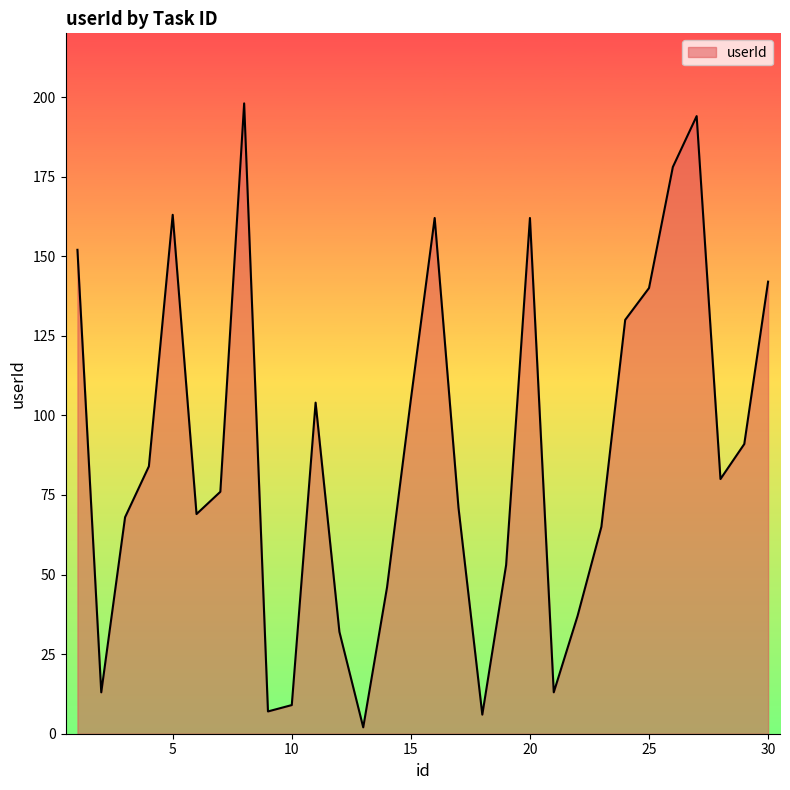

How many interior local valleys (lower than both neighbors) does the data have?

7